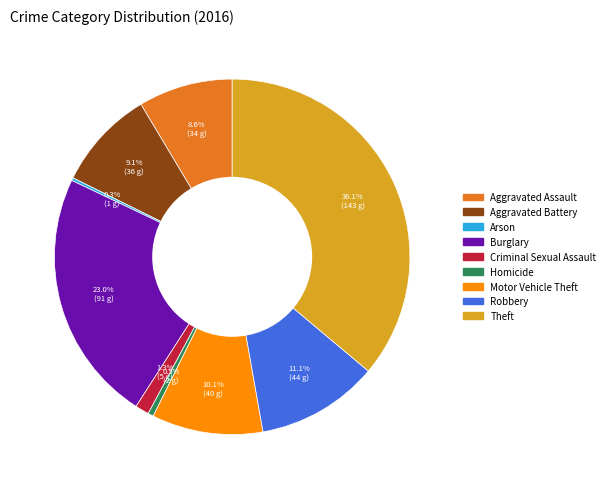

Does Burglary represent more than half of the total?

No